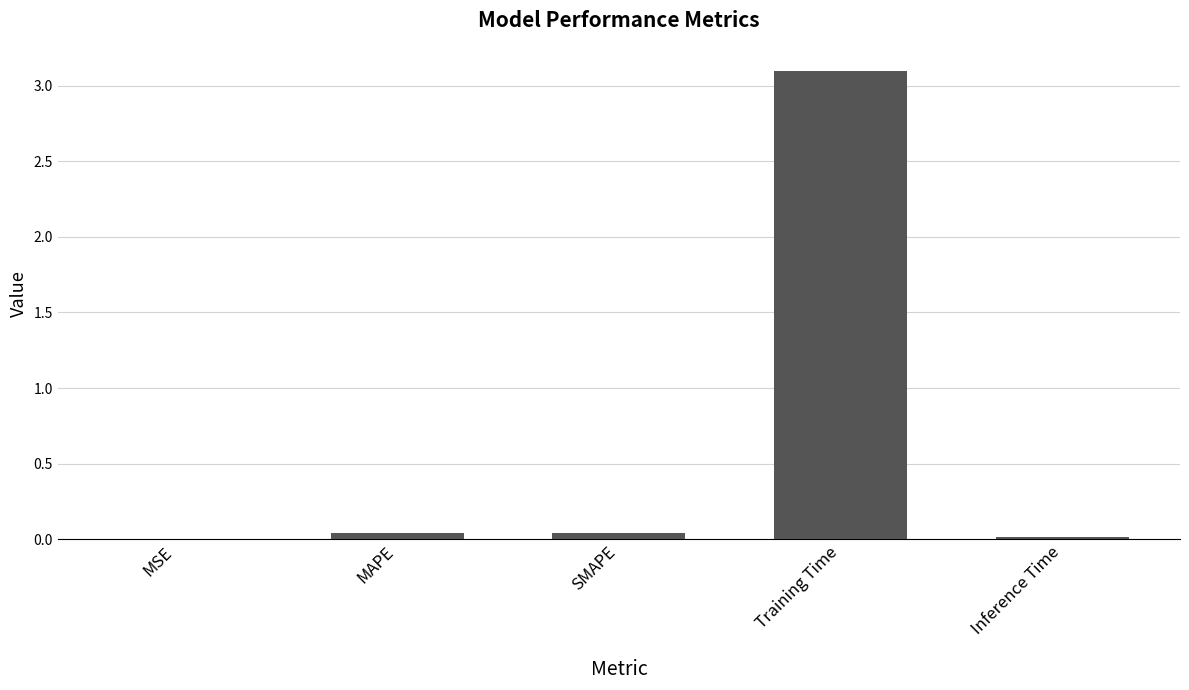

What is the change in value from SMAPE to Training Time?

+3.1